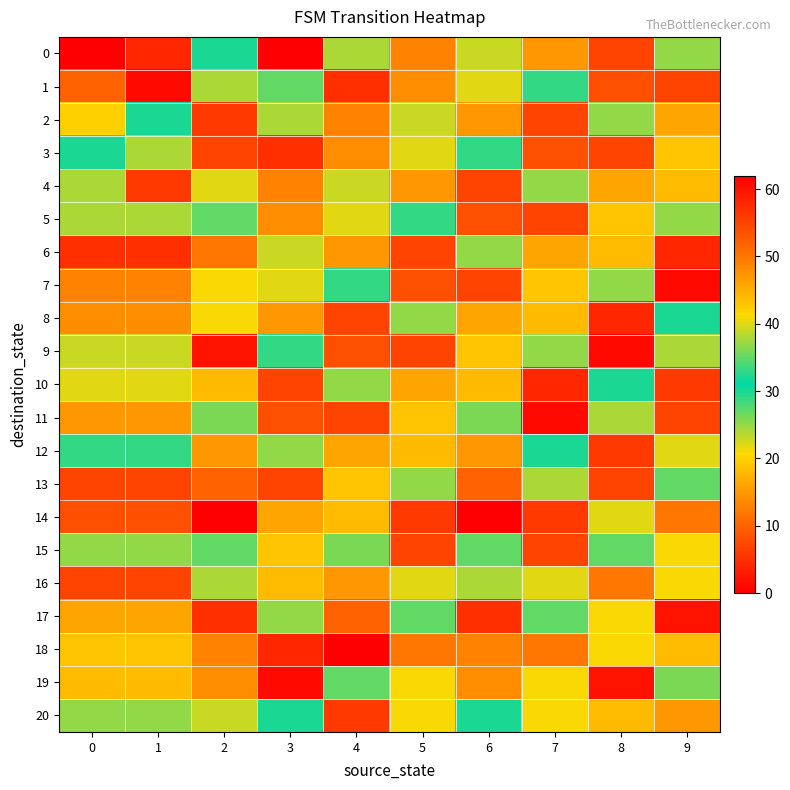

At 4, list the series in order from largest to smallest.

18, 1, 20, 11, 9, 17, 2, 3, 6, 16, 14, 4, 0, 7, 19, 15, 10, 5, 13, 12, 8